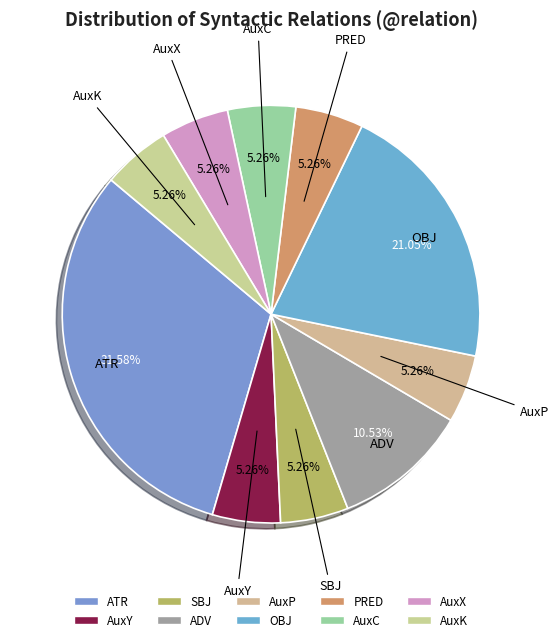

Does AuxK account for over 50% of the chart?

No